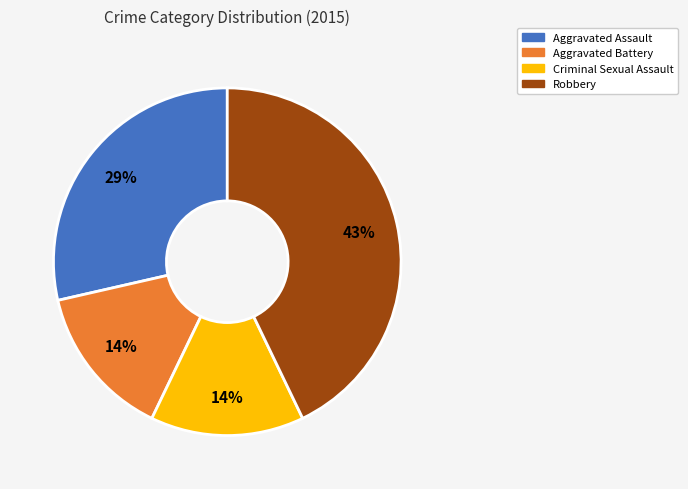

Does any single category account for the majority?

No